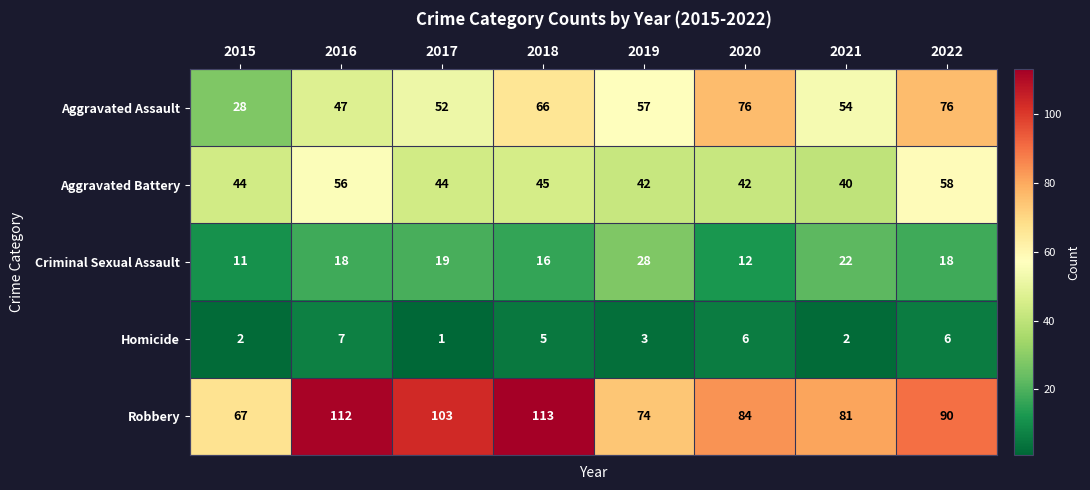

Rank the series at 2022 from highest to lowest value.

Robbery, Aggravated Assault, Aggravated Battery, Criminal Sexual Assault, Homicide